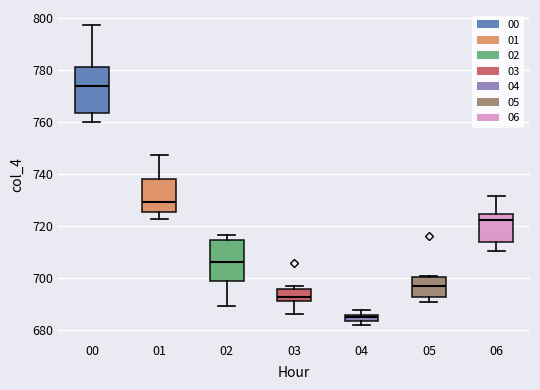

Which box has the lowest median line?

04